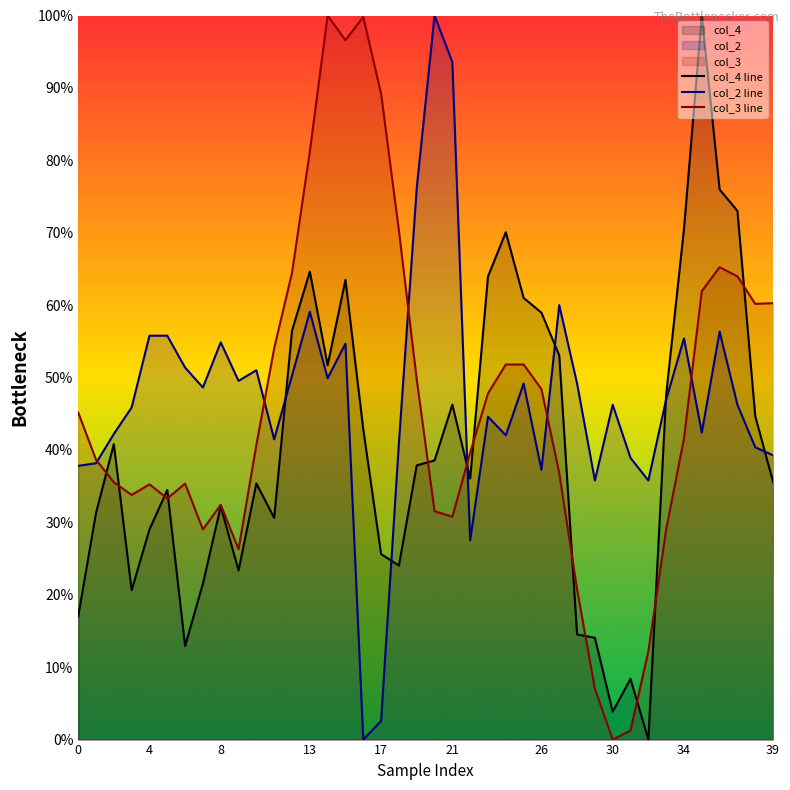

How many lines are shown in the chart?

3